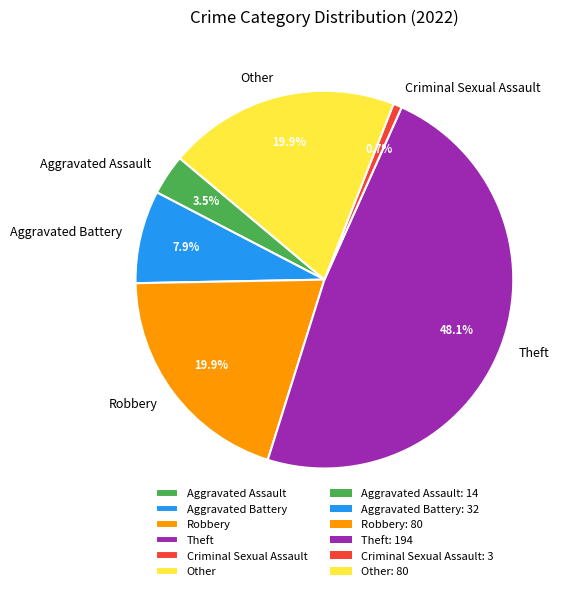

Is there any slice that represents more than half of the pie?

No